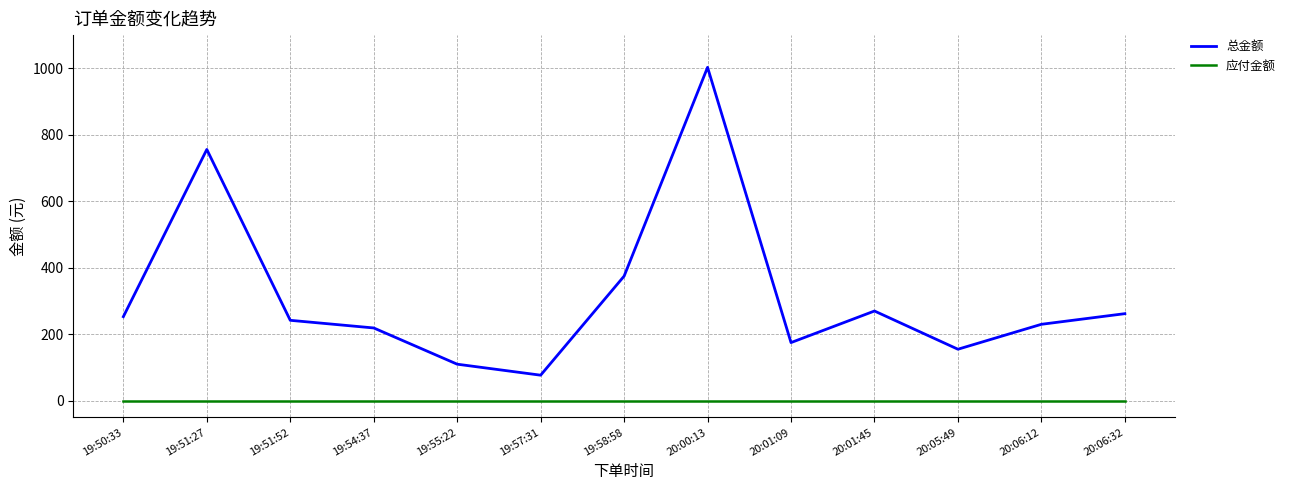

Reading right to left, extract all data points from this chart.

总金额: 262.0	230.0	155.0	270.0	175.0	1003.0	374.9	76.9	110.0	219.0	242.0	756.0	253.0
应付金额: 0.0	0.0	0.0	0.0	0.0	0.0	0.0	0.0	0.0	0.0	0.0	0.0	0.0